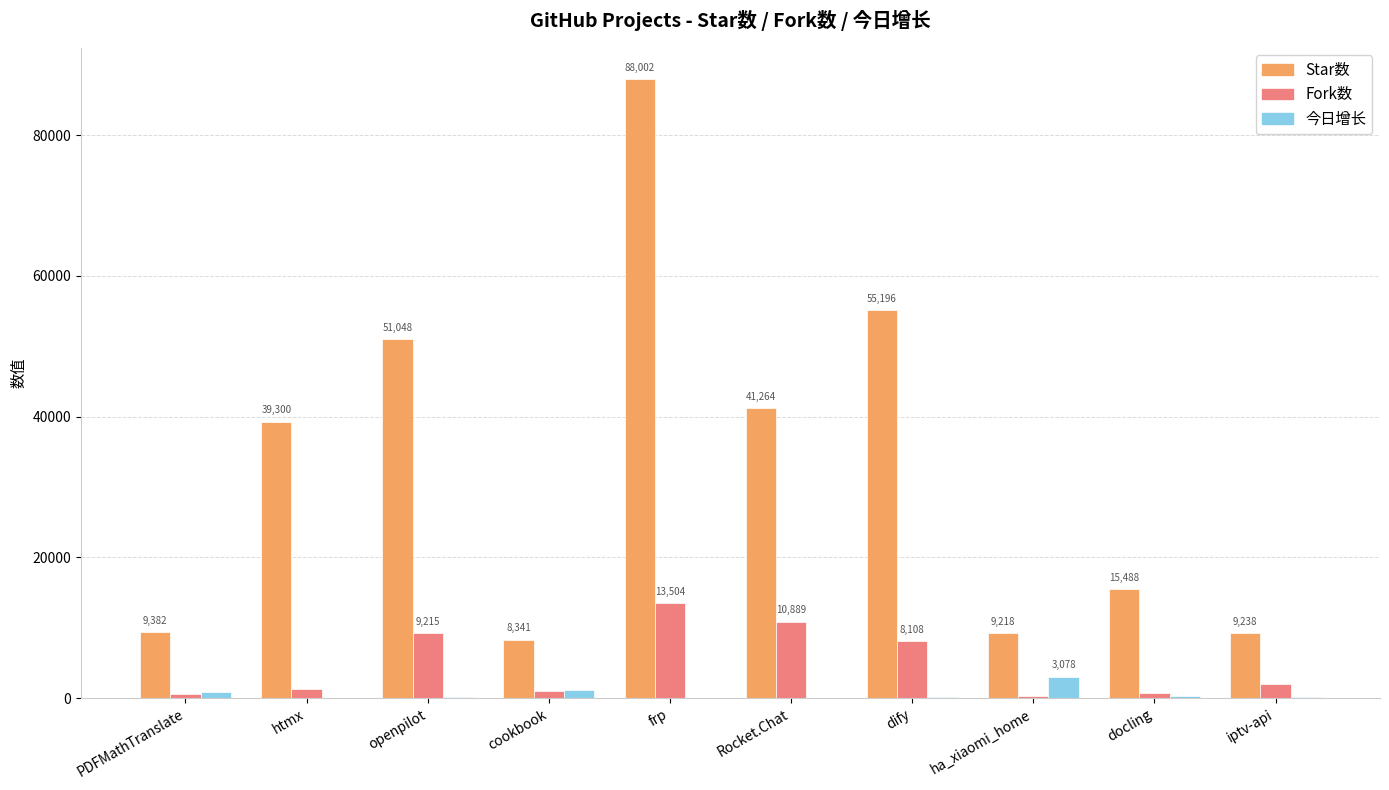

The value of 今日增长 at frp is 75. True or false?

True